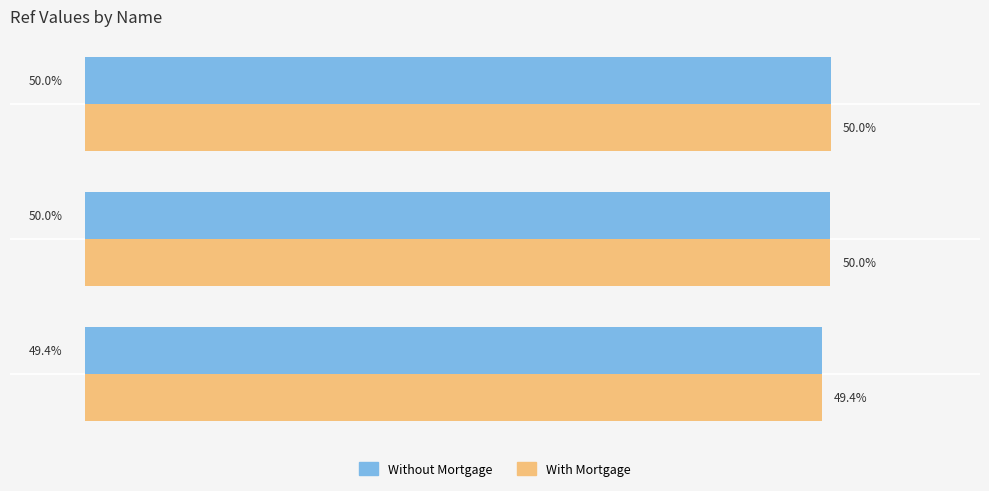

Which category has the lowest value across all series?

NIKLESH KUMAR